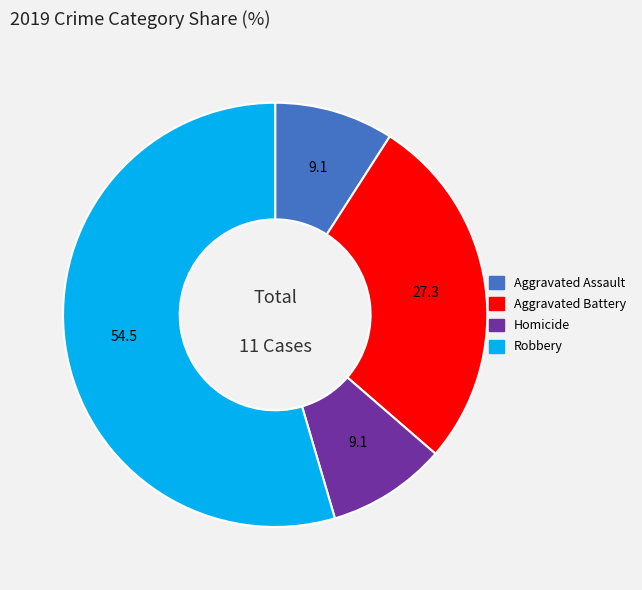

Between Homicide and Aggravated Battery, which is larger?

Aggravated Battery